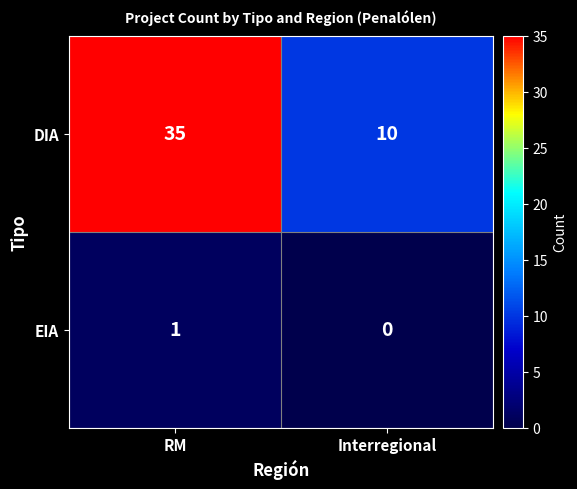

At RM, list the series in order from smallest to largest.

EIA, DIA